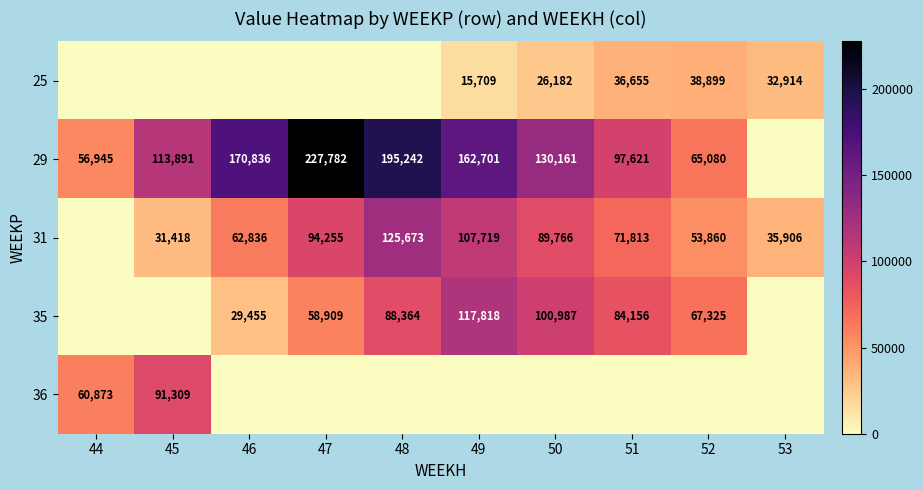

True or false: 35 has a value of 8070 at 46.

False